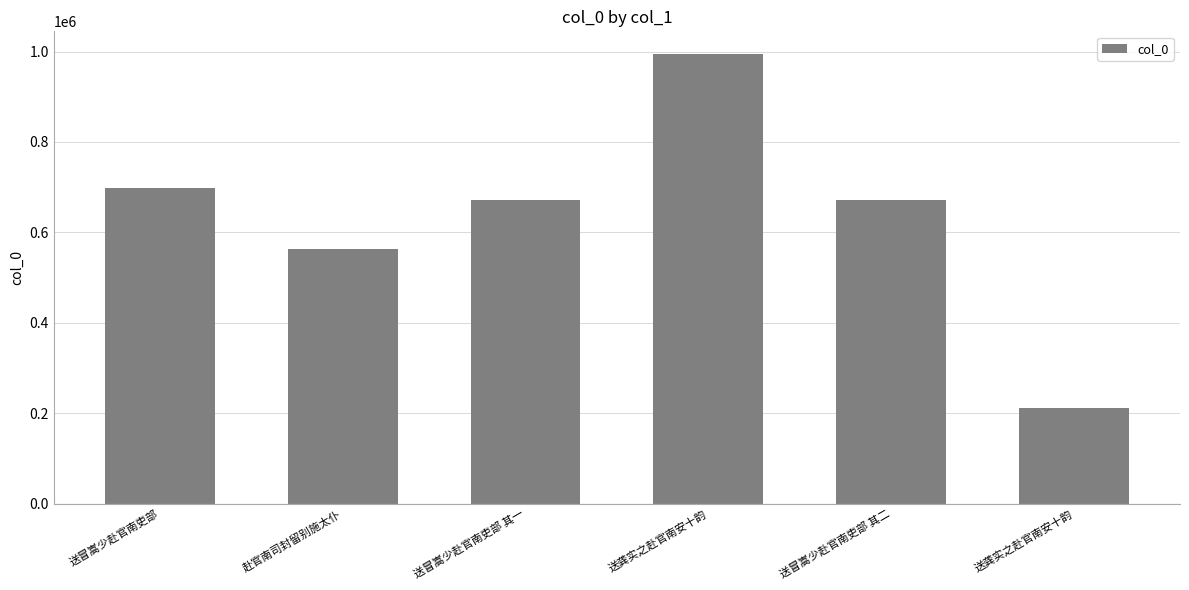

What is the label of the 1st bar from the right?

送龚实之赴官南安十韵